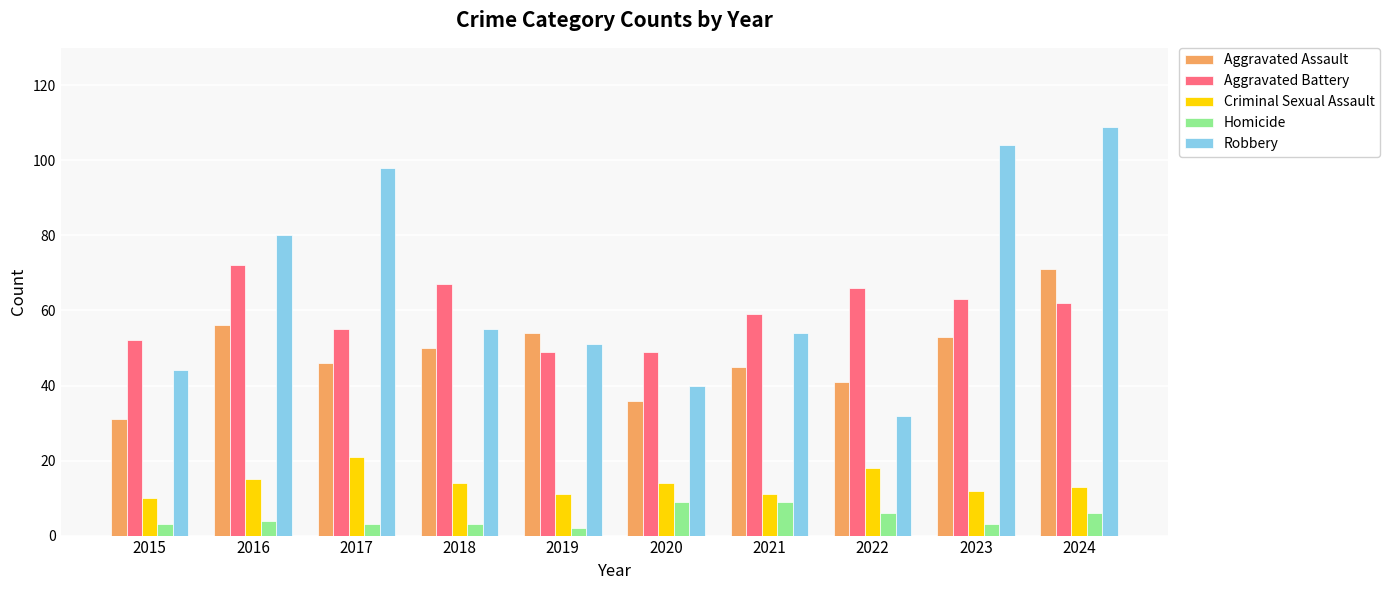

Is it true that Aggravated Assault equals 71 at 2024?

True